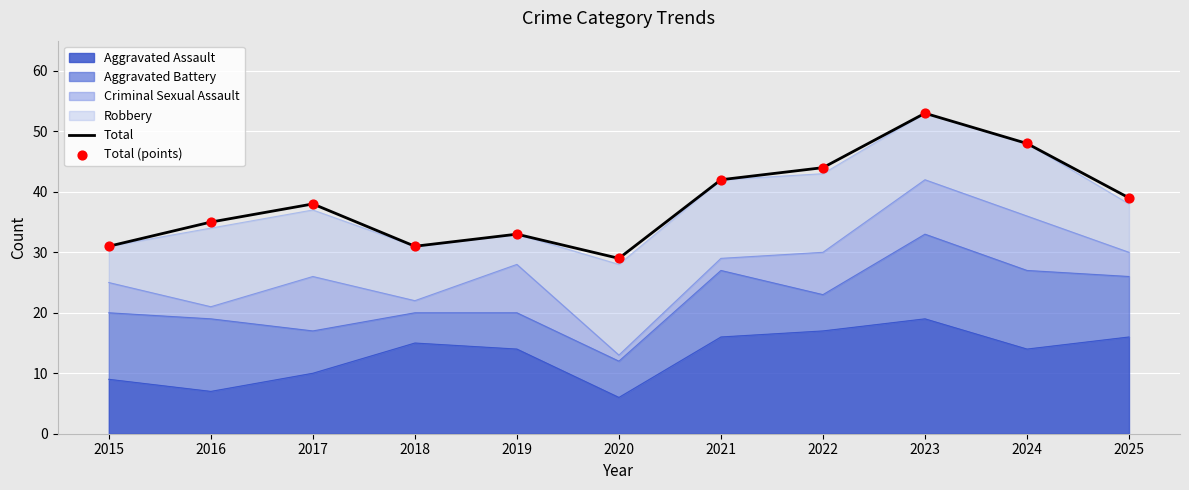

What is the total value across all series at 2022?

88